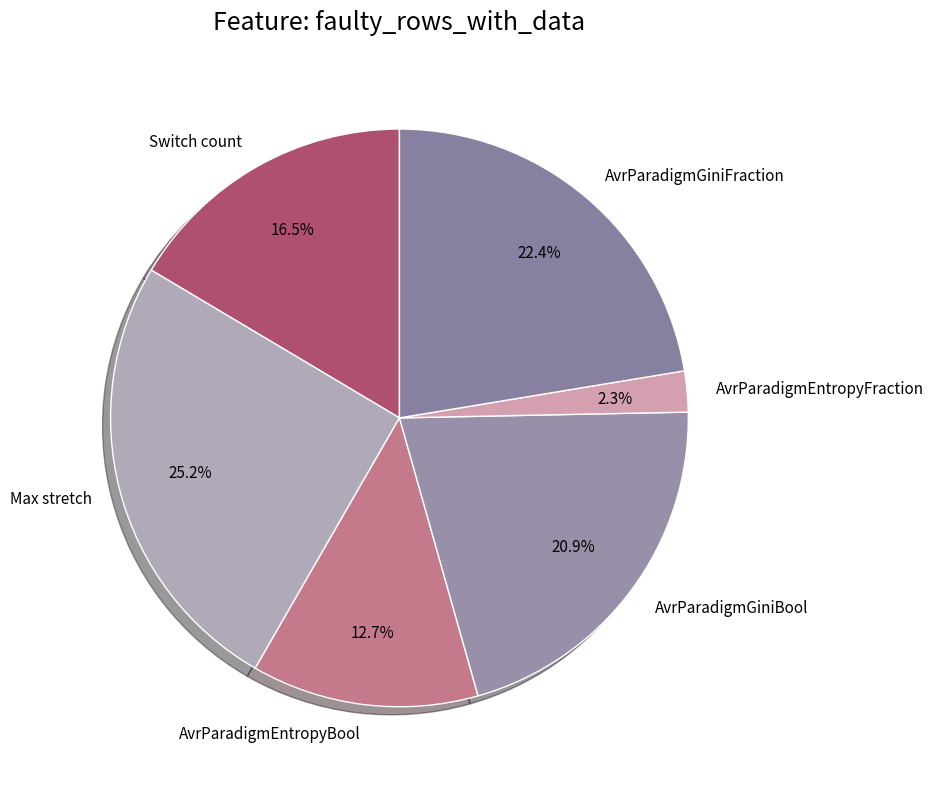

Between AvrParadigmEntropyFraction and AvrParadigmGiniFraction, which is larger?

AvrParadigmGiniFraction